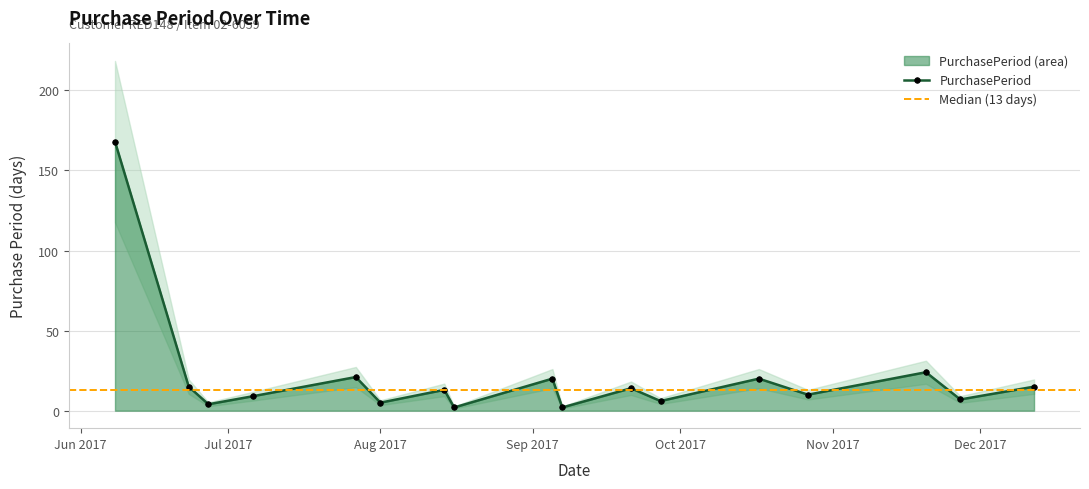

What is the smallest value displayed?

2